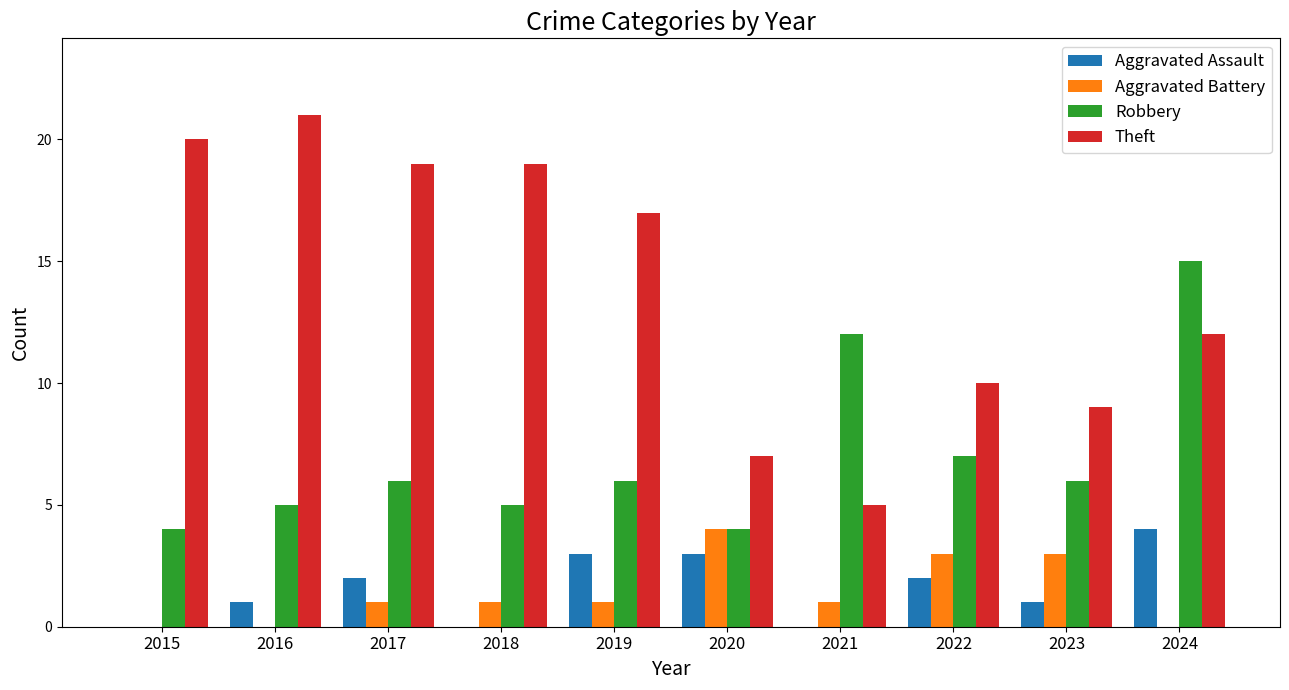

What is the approximate value of Theft at 2018?

19